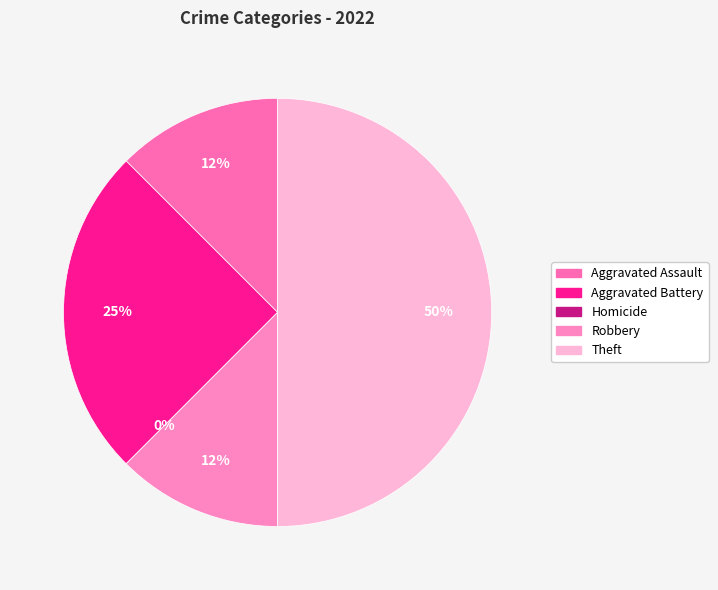

Count the number of slices in the pie.

5